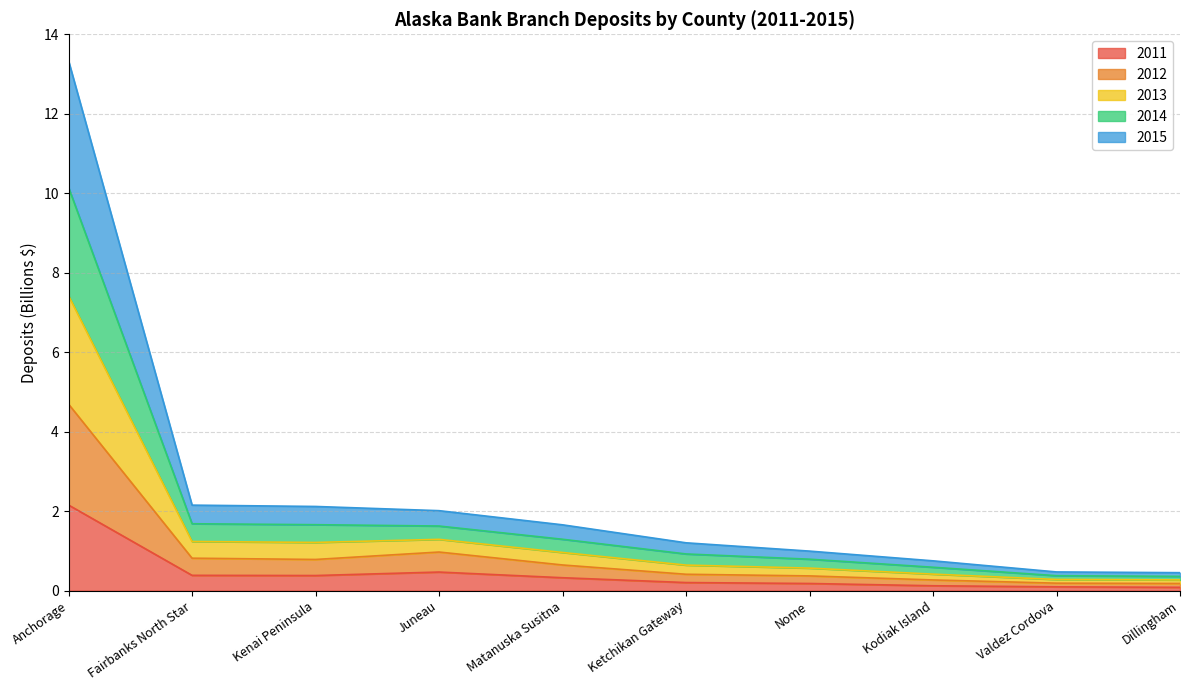

What is the label of the 6th point from the left?

Ketchikan Gateway